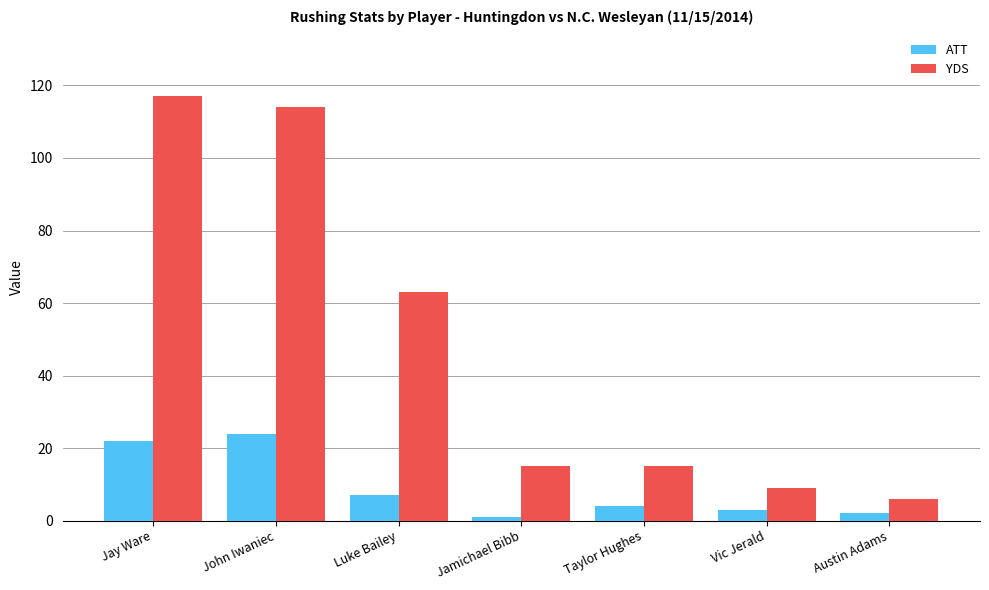

List the series in order of their peak value, highest first.

YDS, ATT